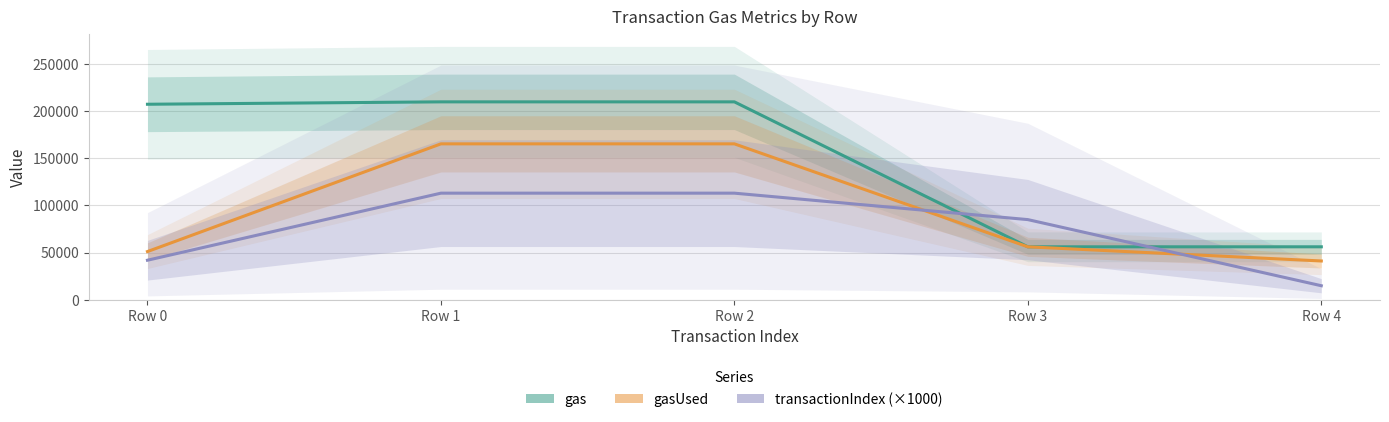

What is the difference between the second highest and second lowest values in the gasUsed series?

114020